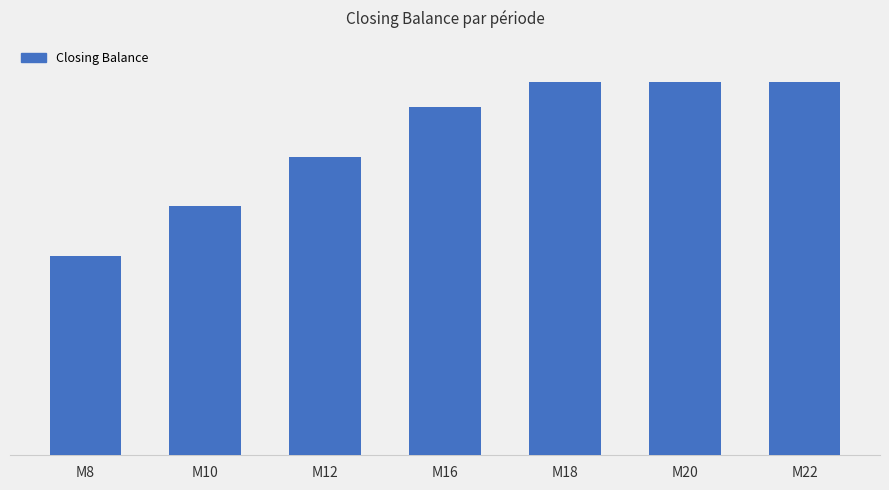

Are the bars horizontal?

No